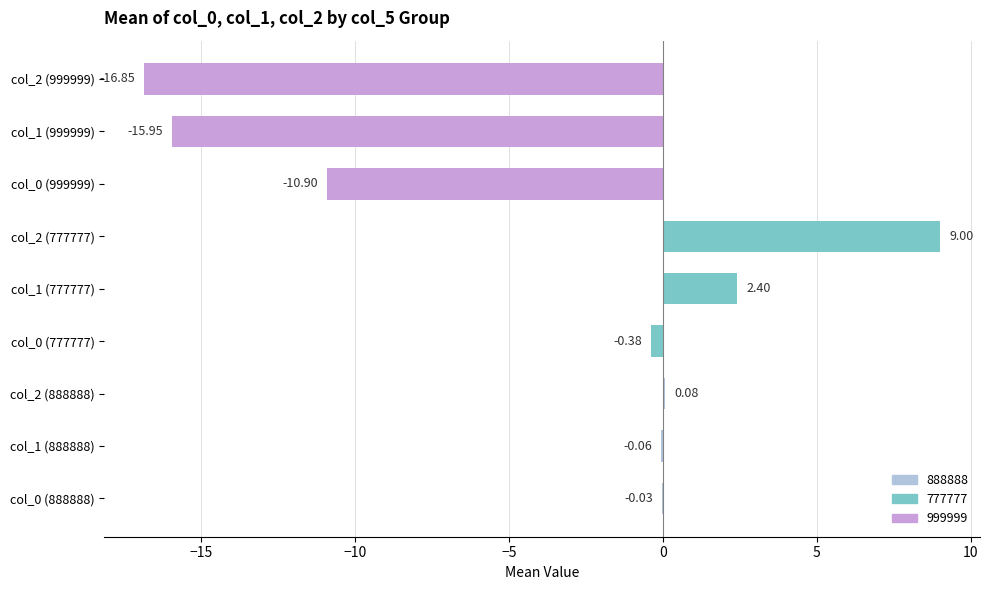

What is the change in value from col_0 (888888) to col_1 (999999)?

-15.9